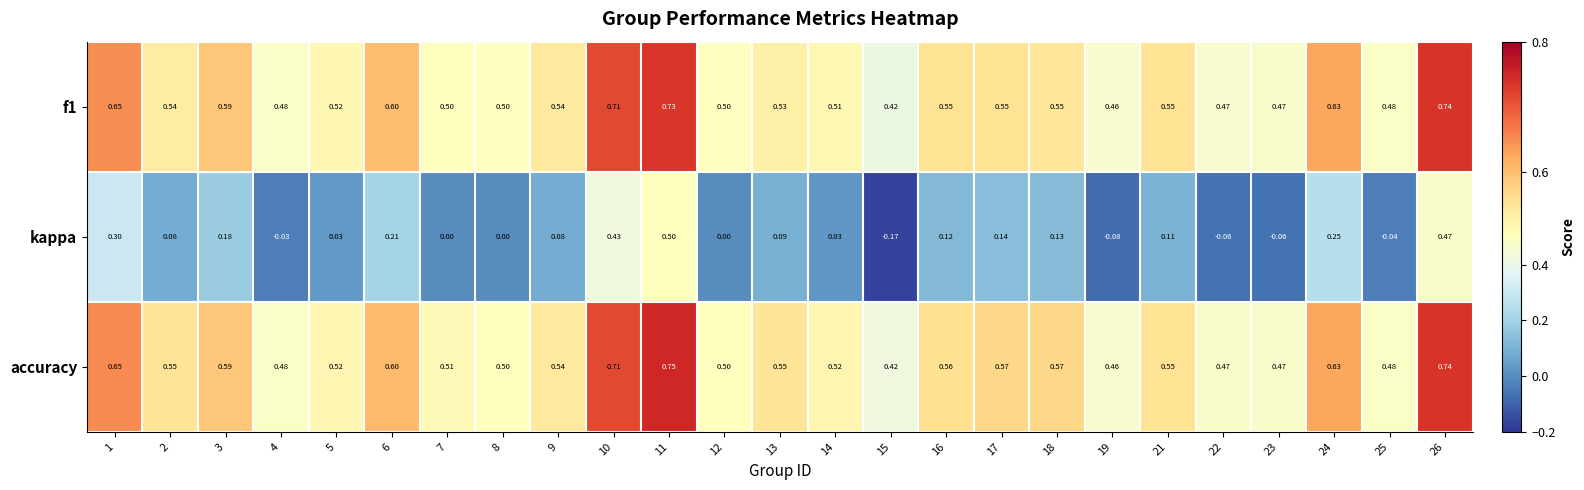

Which series has the largest total across all categories?

accuracy